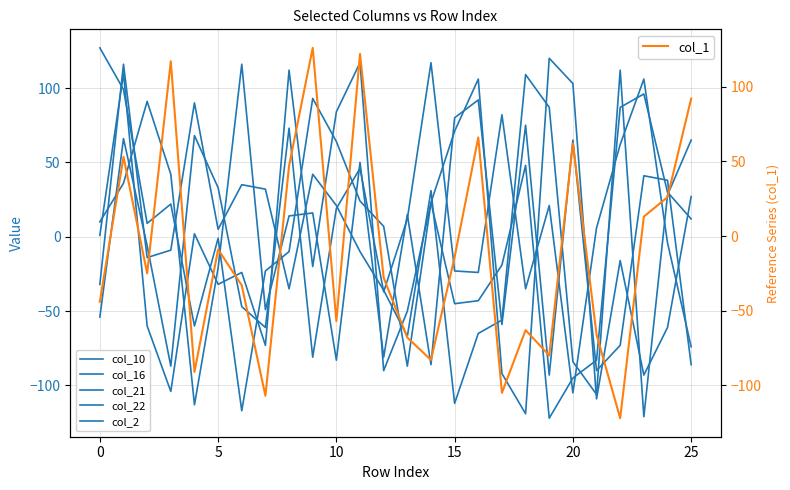

At which category does col_21 reach its first local peak?

10